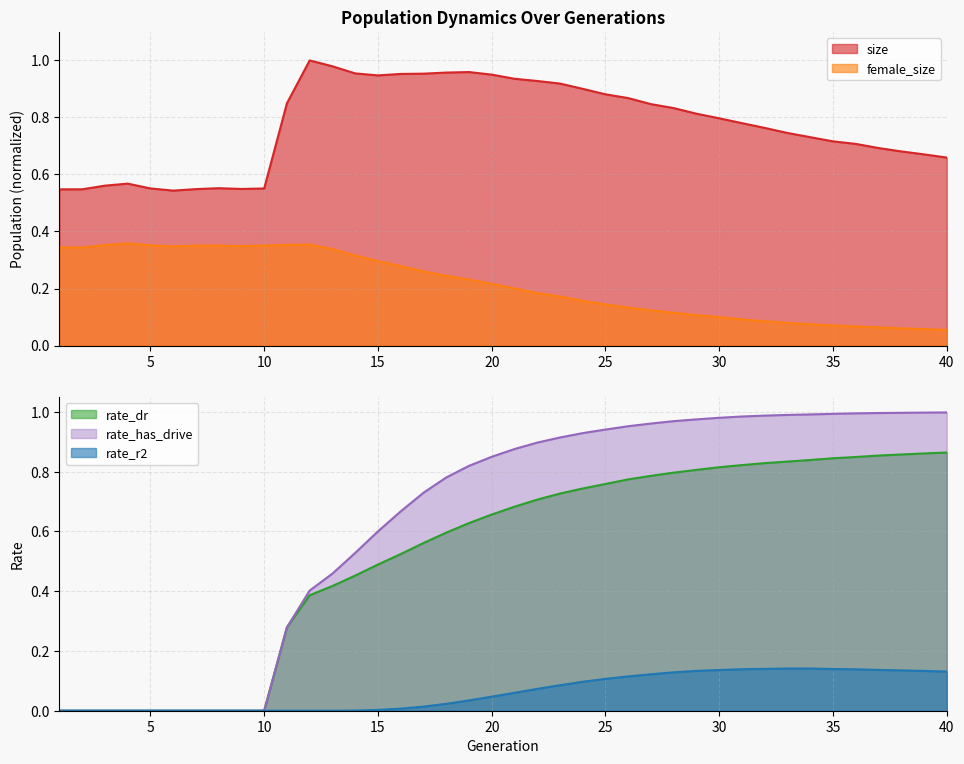

What are all the series names shown in the legend?

size, female_size, rate_dr, rate_r2, rate_has_drive